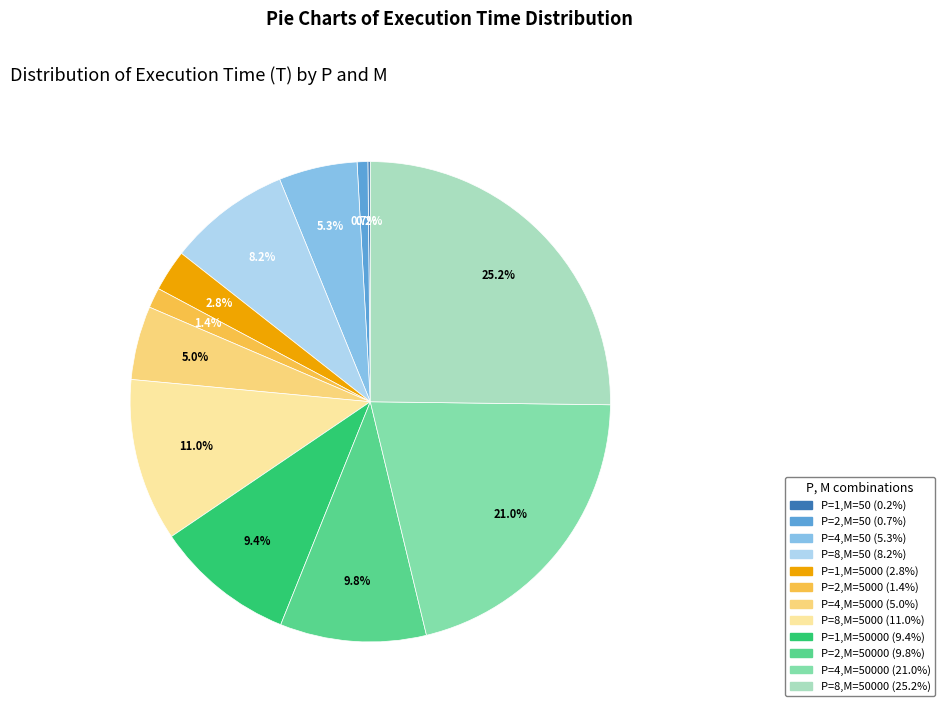

Is there a majority slice in this chart?

No